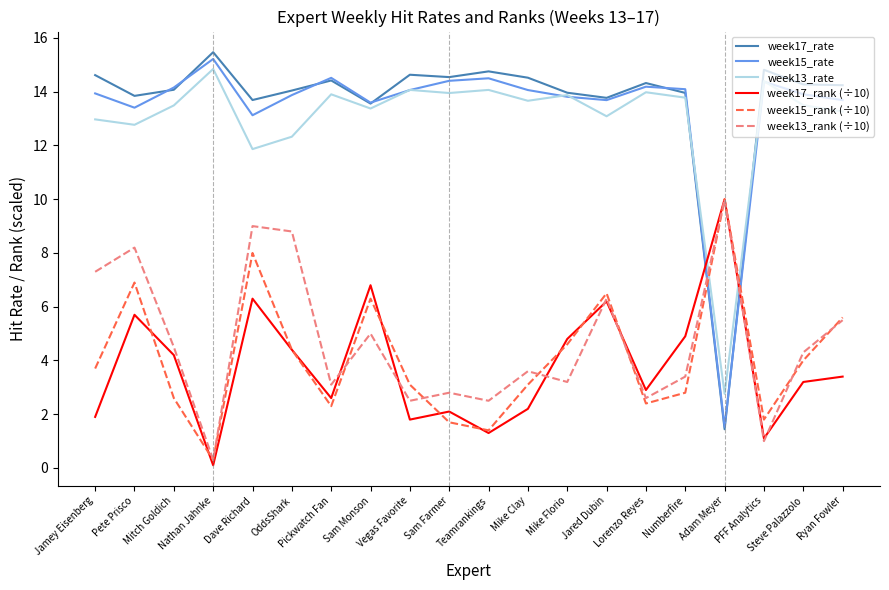

What is the highest value of the week15_rank (÷10) series?

10.0